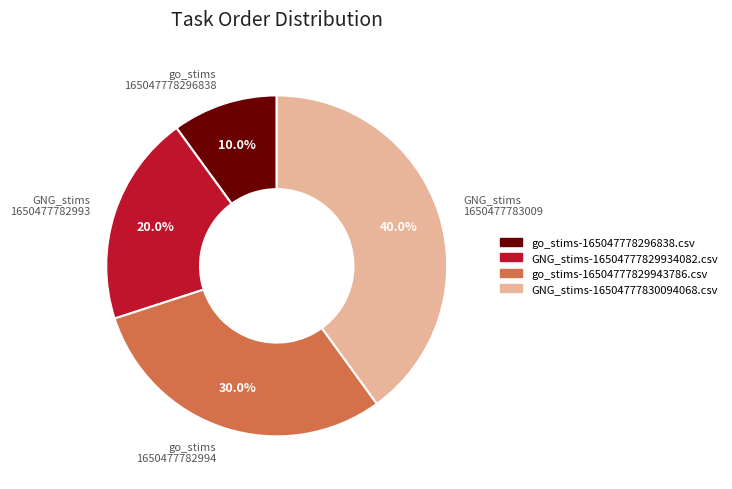

Rank the categories by value from lowest to highest.

go_stims 165047778296838, GNG_stims 1650477782993, go_stims 1650477782994, GNG_stims 1650477783009